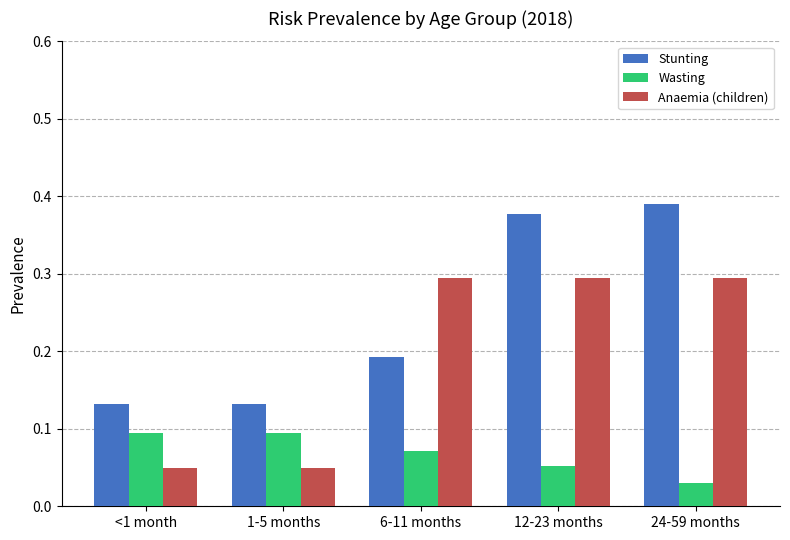

At which label is Wasting closest to 0?

24-59 months